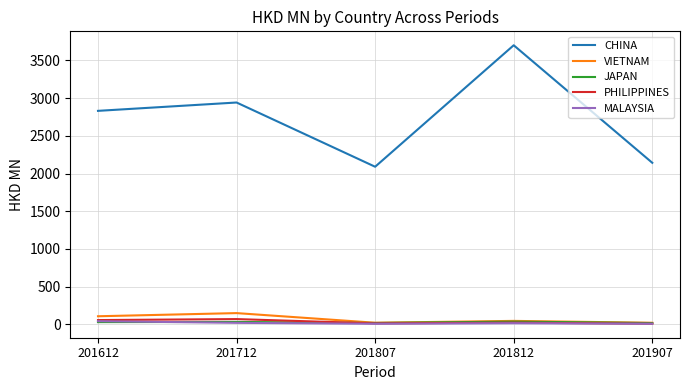

Which series has the widest spread of values?

CHINA